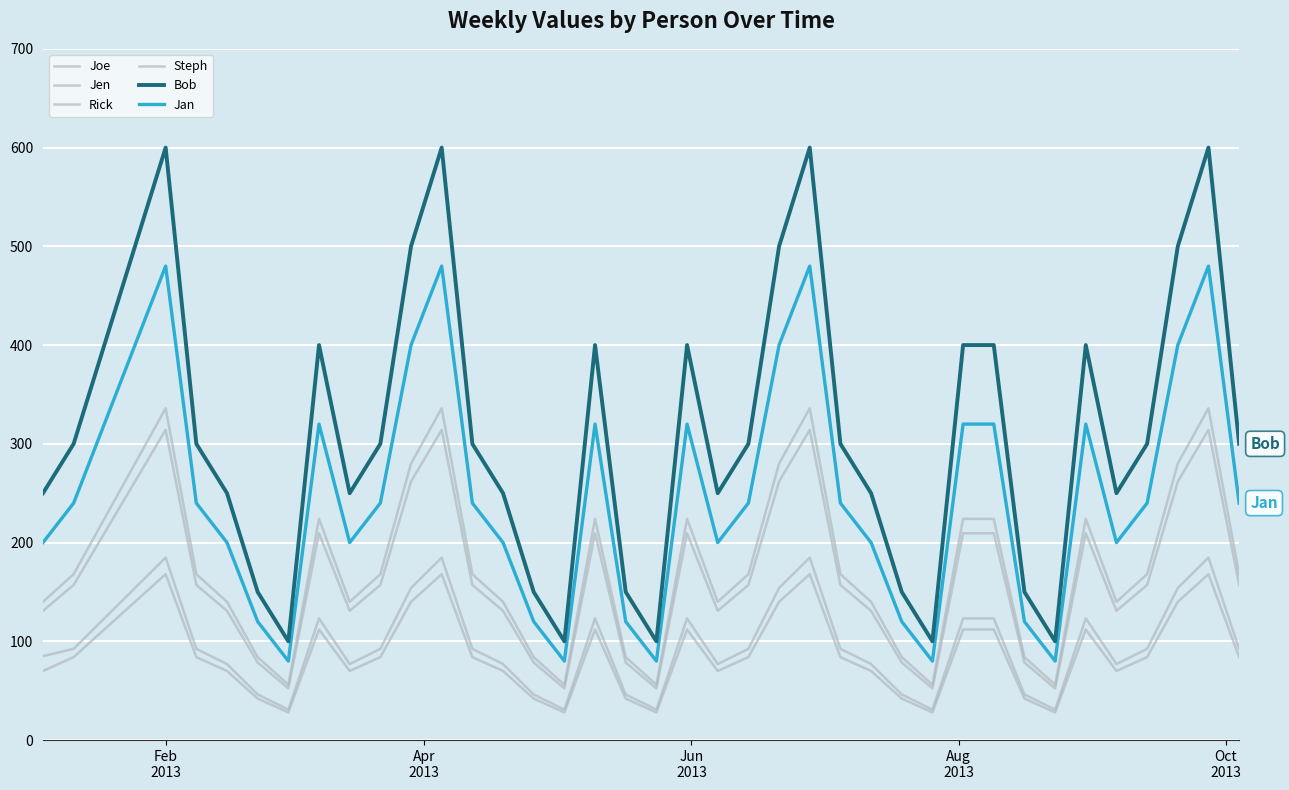

How many Joe values are between 14000 and 22400?

22